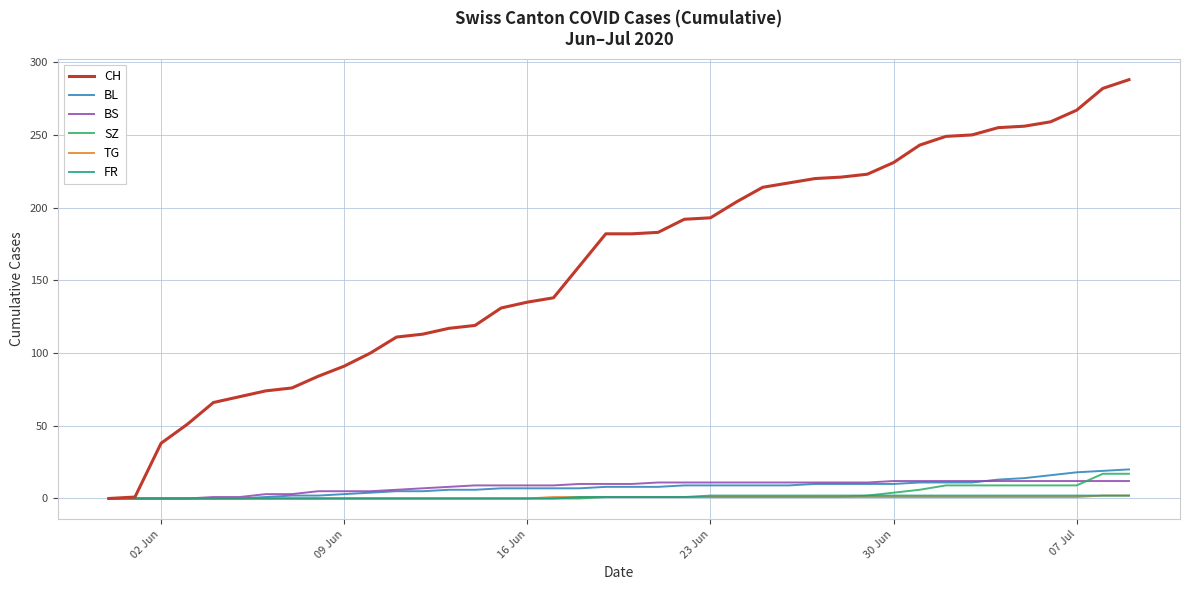

Which series has the largest total across all categories?

CH